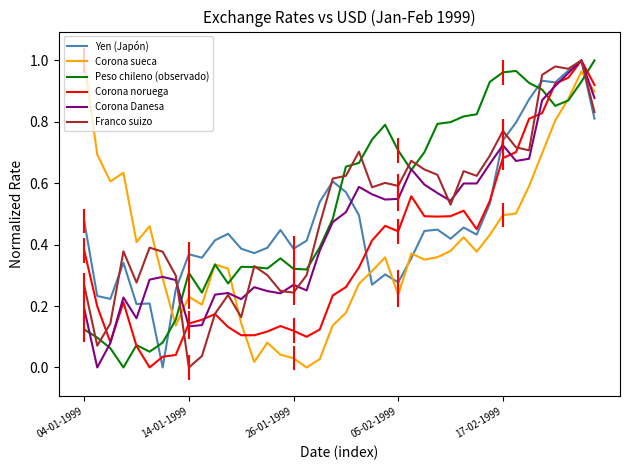

True or false: Franco suizo and Corona sueca intersect in this chart.

True